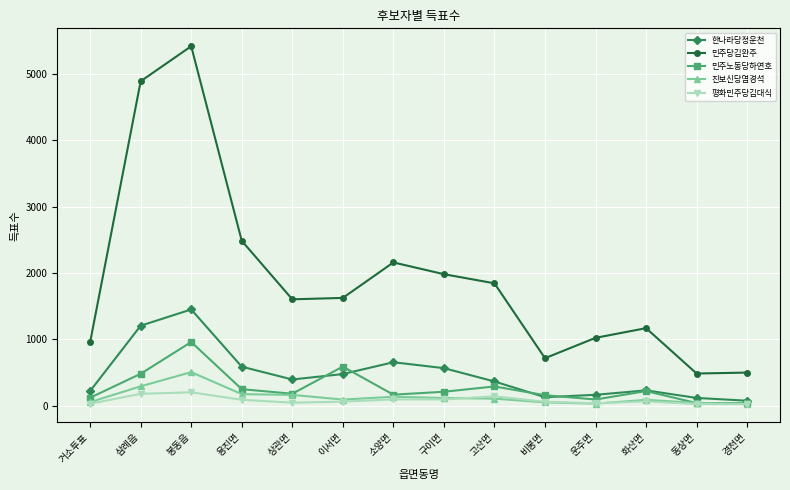

How many series are shown in this chart?

5